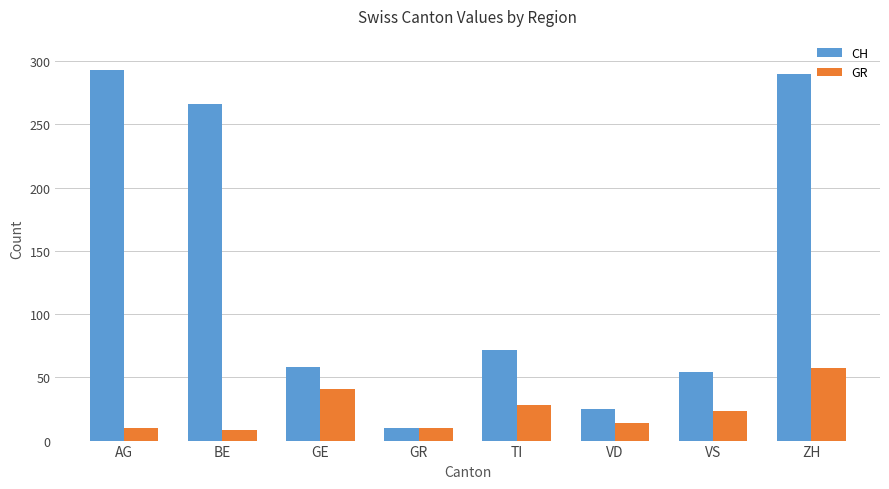

How many distinct data groups are displayed?

2